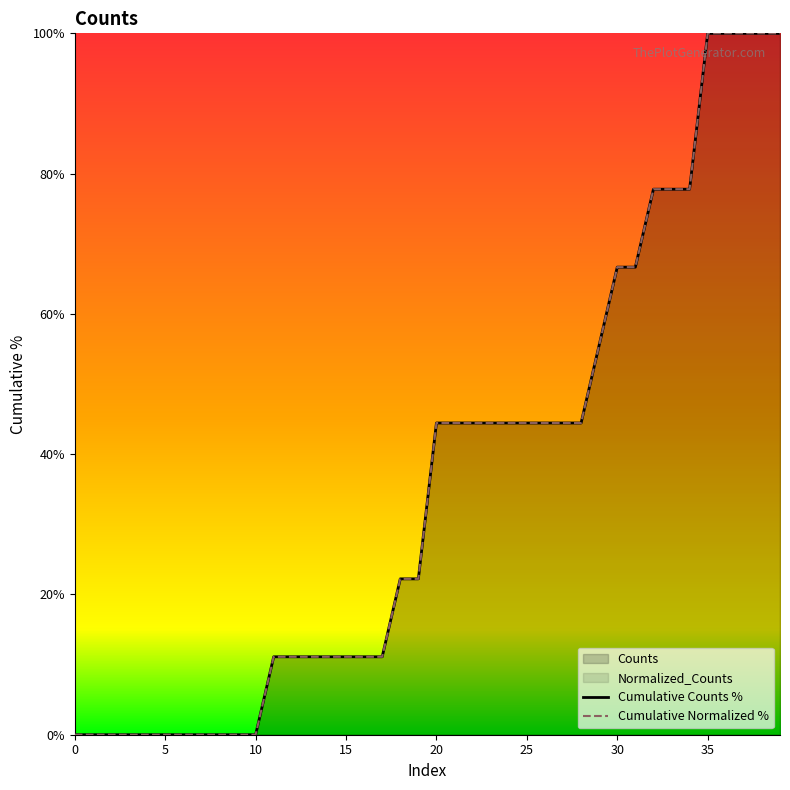

True or false: Cumulative Normalized % has more than 0 interior local peaks.

False